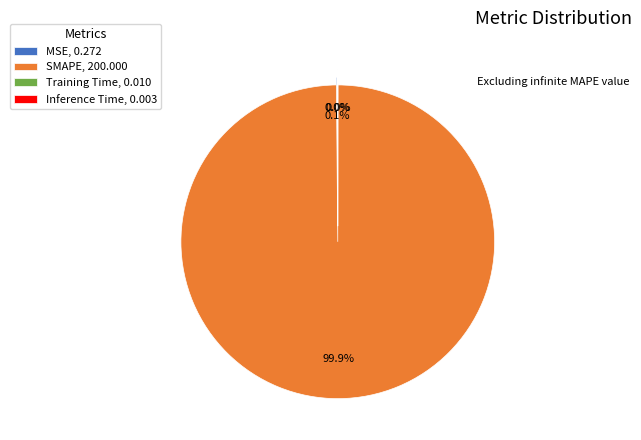

Does any single category account for the majority?

Yes